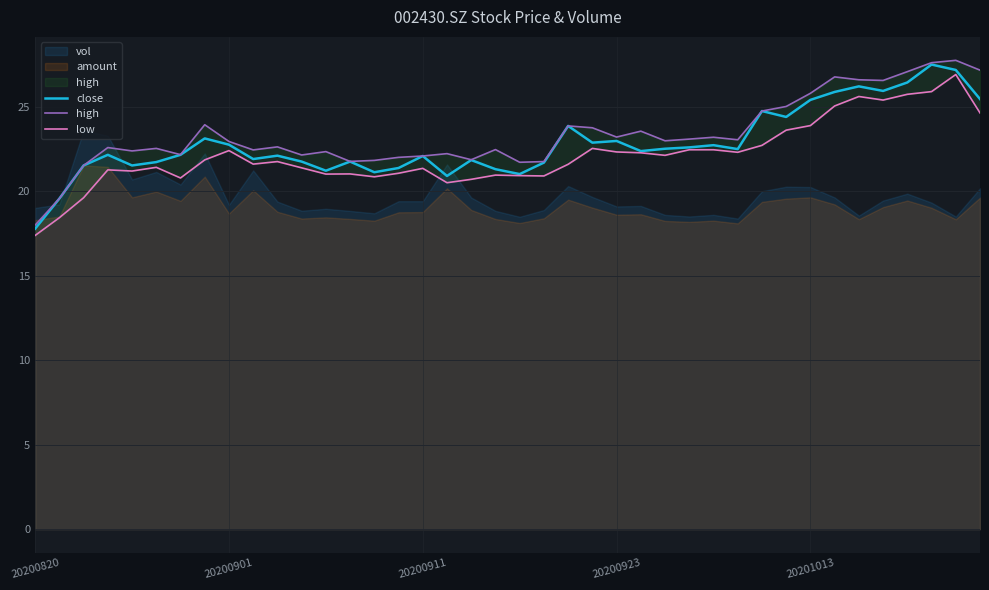

How many values in the close series exceed 22?

24